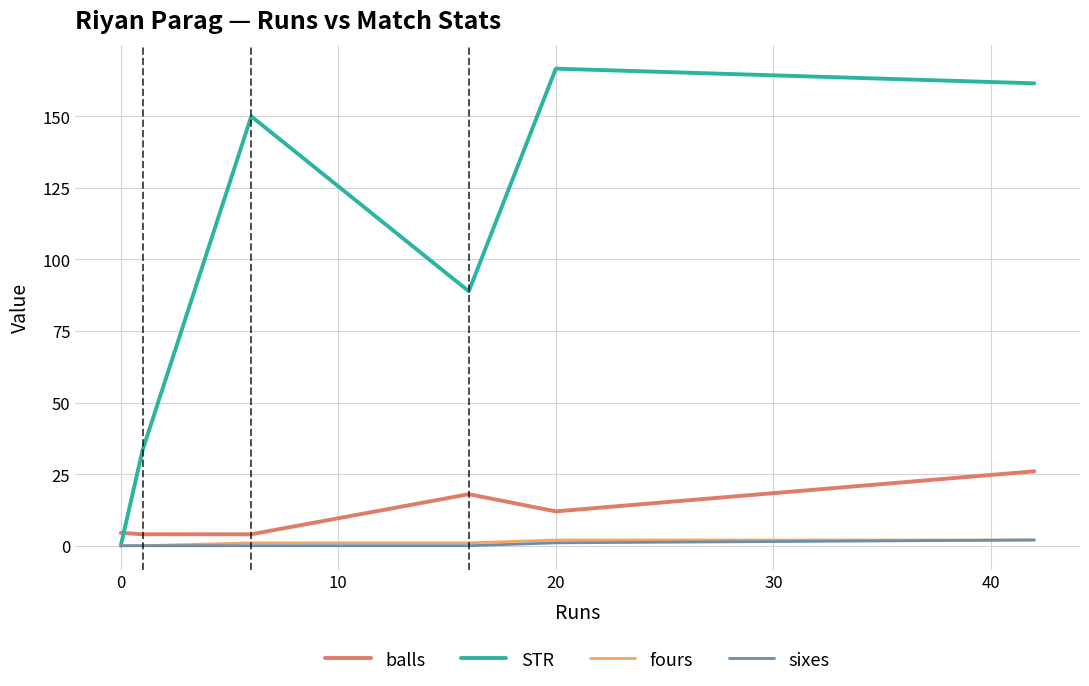

What is the greatest value displayed?

166.7